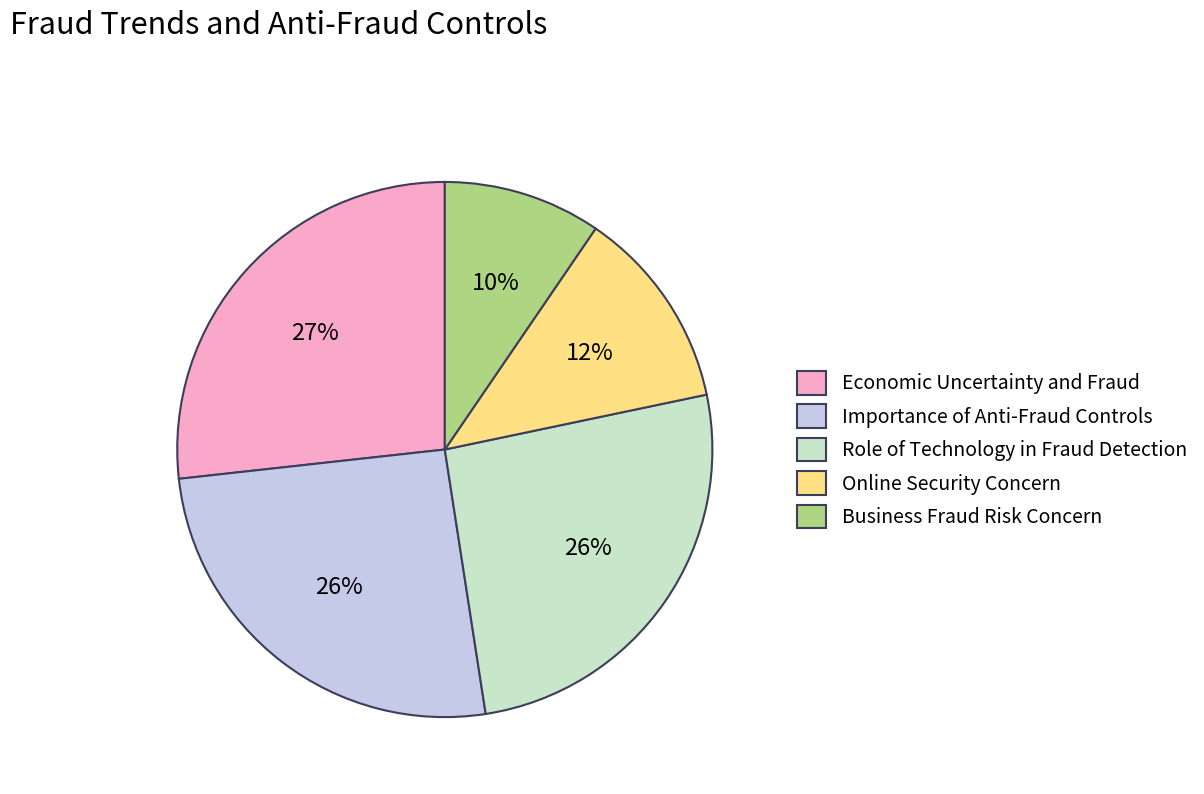

Do Role of Technology in Fraud Detection and Economic Uncertainty and Fraud together represent more than half of the pie?

Yes